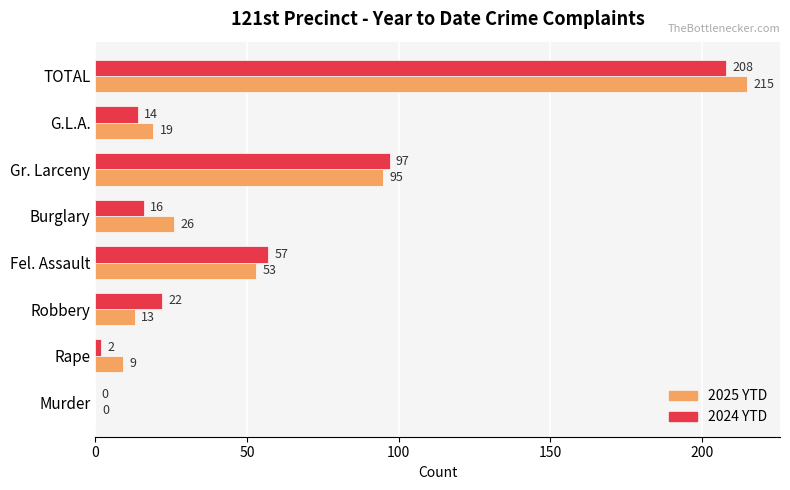

What is the sum of the 2024 YTD values at Fel. Assault and Rape?

59